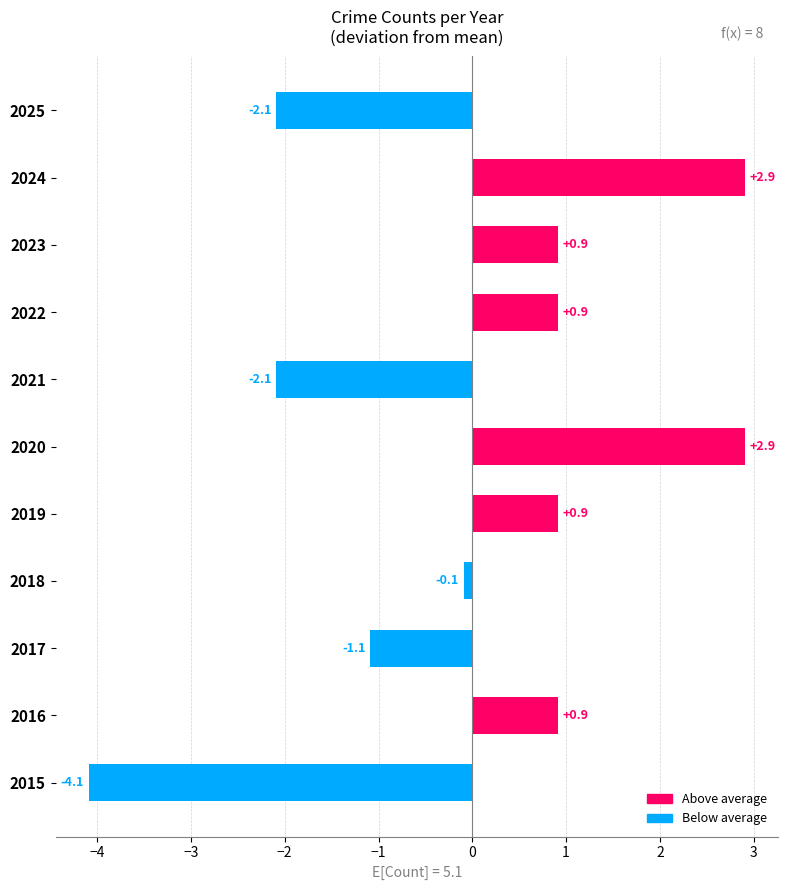

At which category does the chart reach its minimum across all series?

2015